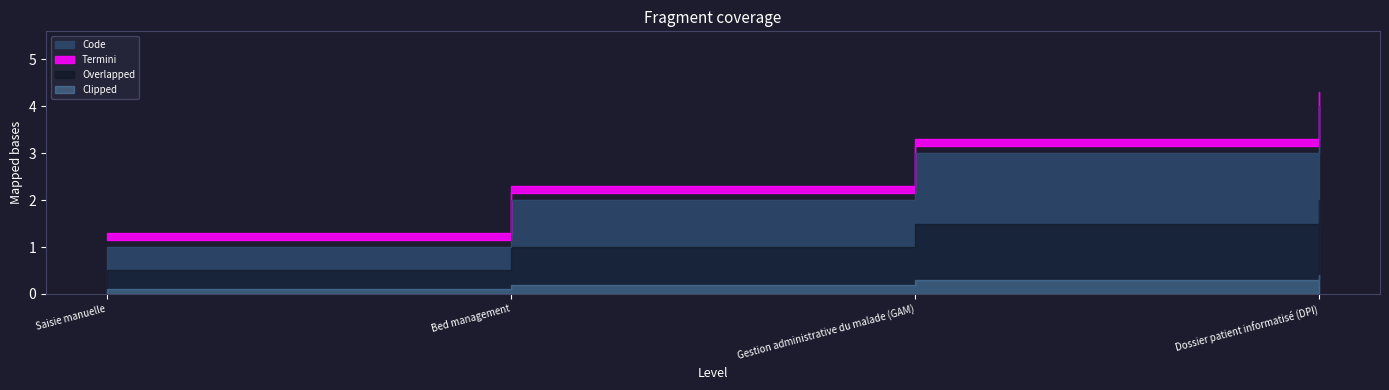

Is it true that the value at Dossier patient informatisé (DPI) is 4?

True